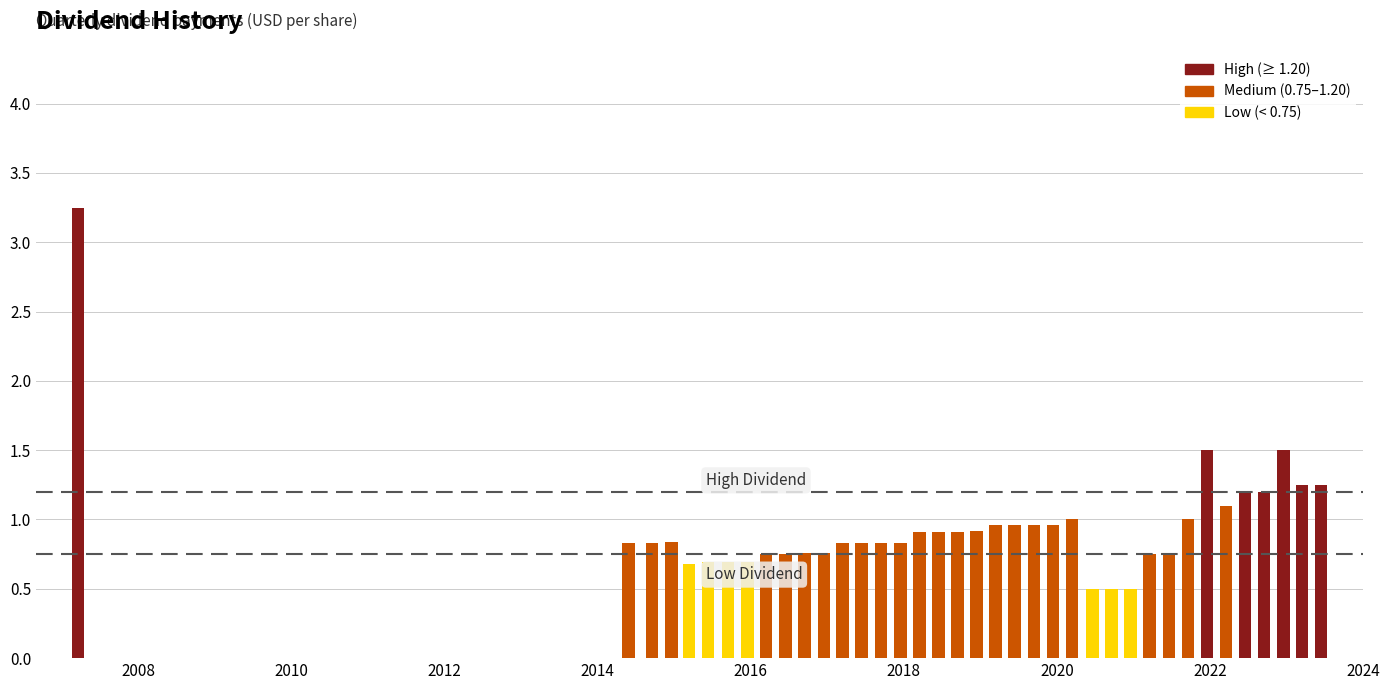

What is the average value?

1.0